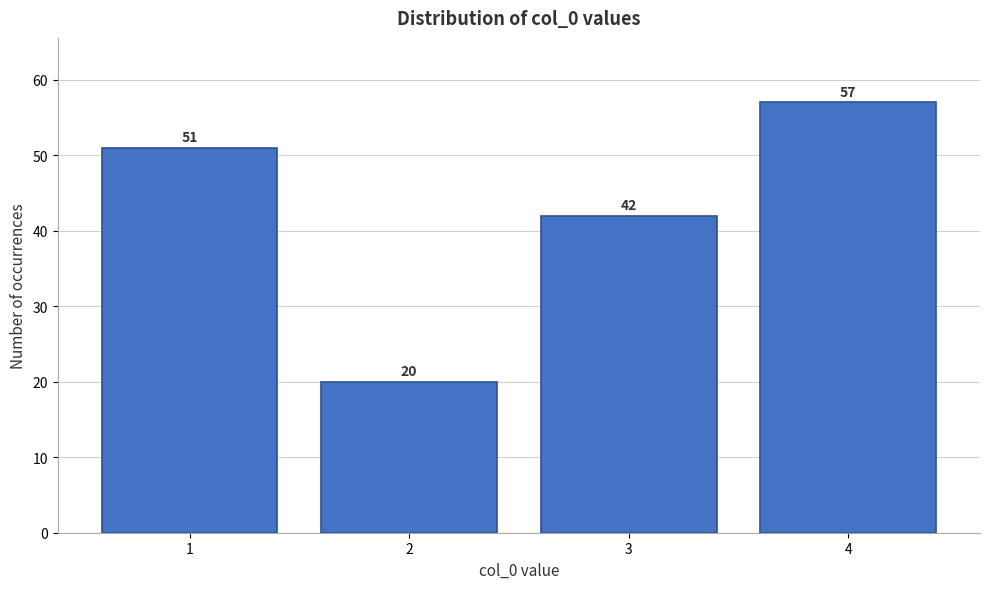

Reading right to left, list all the values displayed in this chart.

4=57	3=42	2=20	1=51